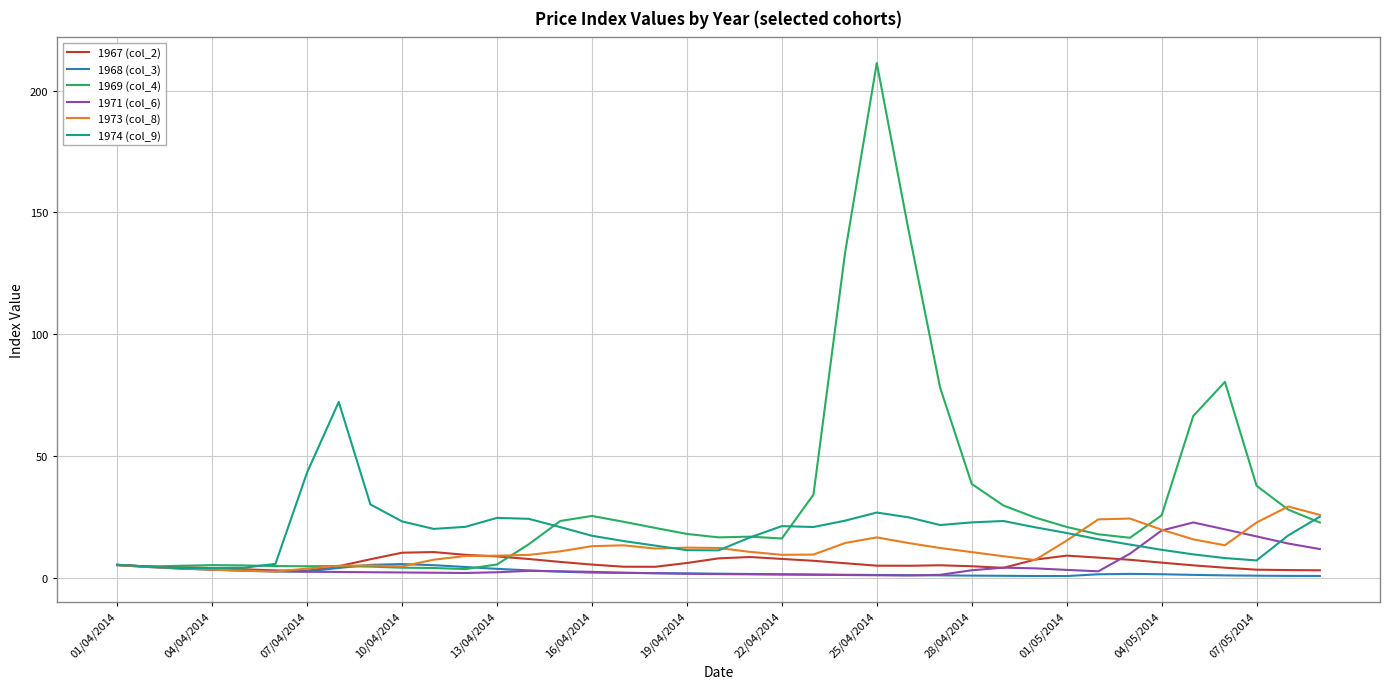

What is the greatest value displayed?

211.4